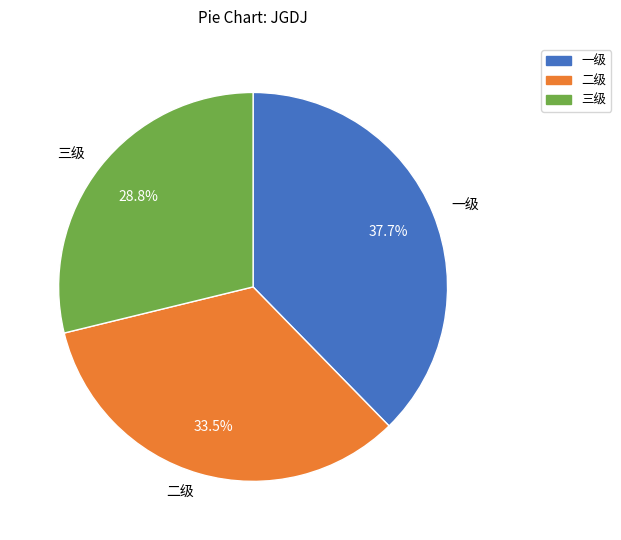

Is it true that 一级 is 44% of the pie?

False